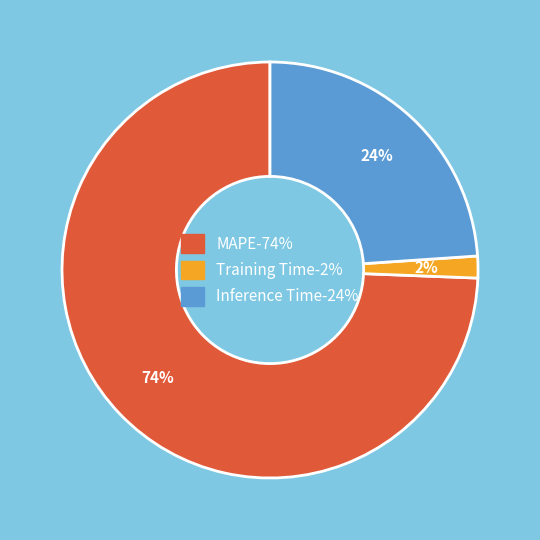

Count the number of slices in the pie.

3